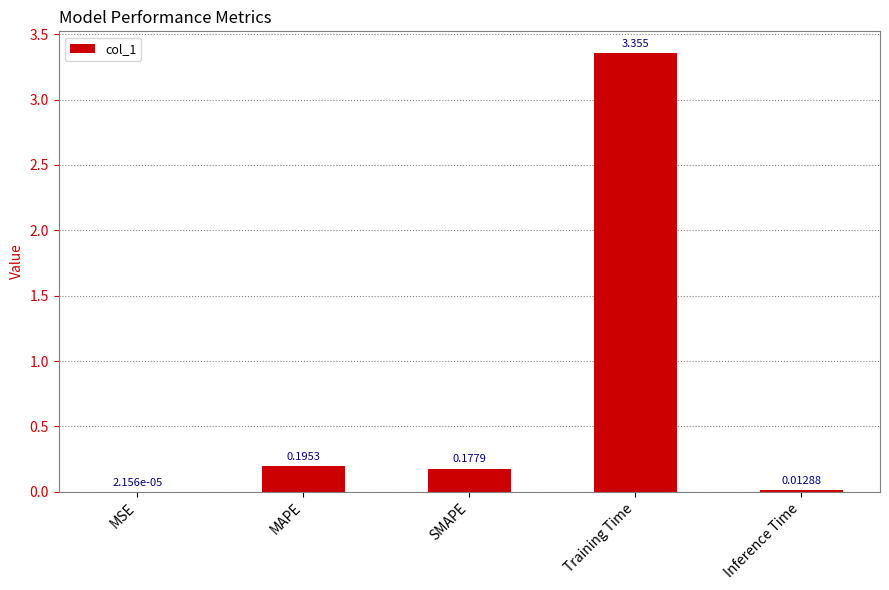

Which category has the highest value across all series?

Training Time